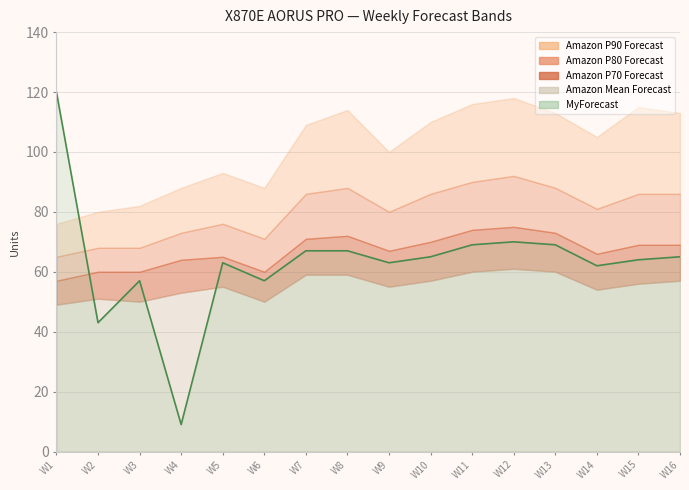

Does the chart display data point markers on the line(s)?

No